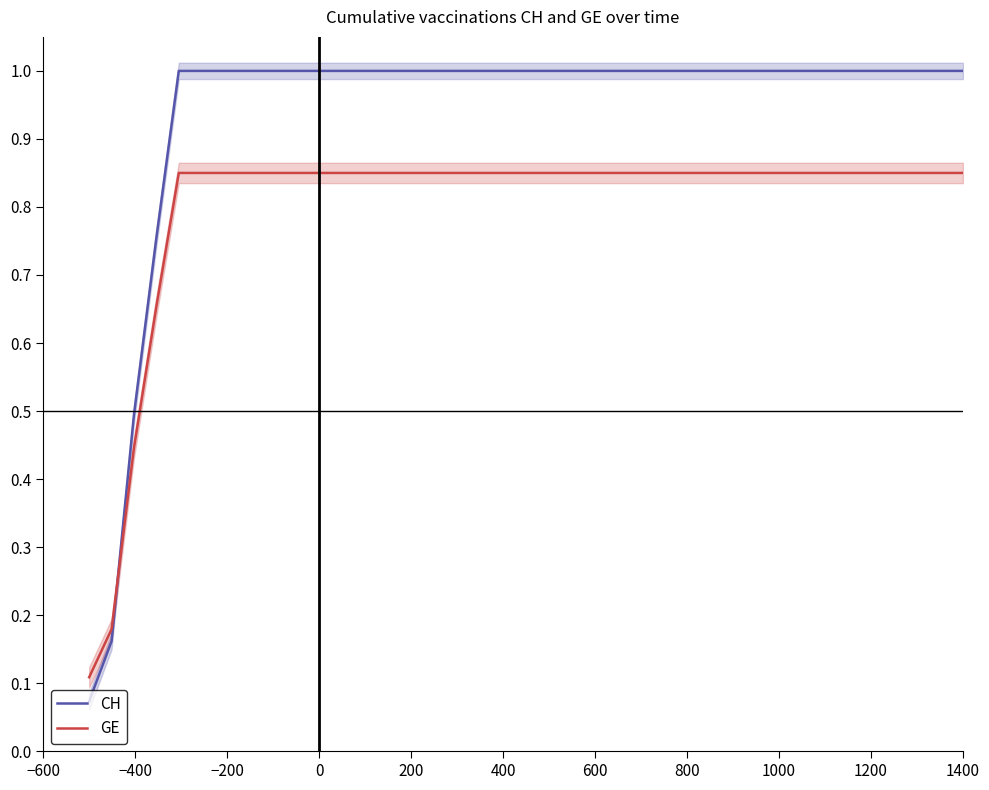

After their last crossing, which series has the higher values: CH or GE?

CH